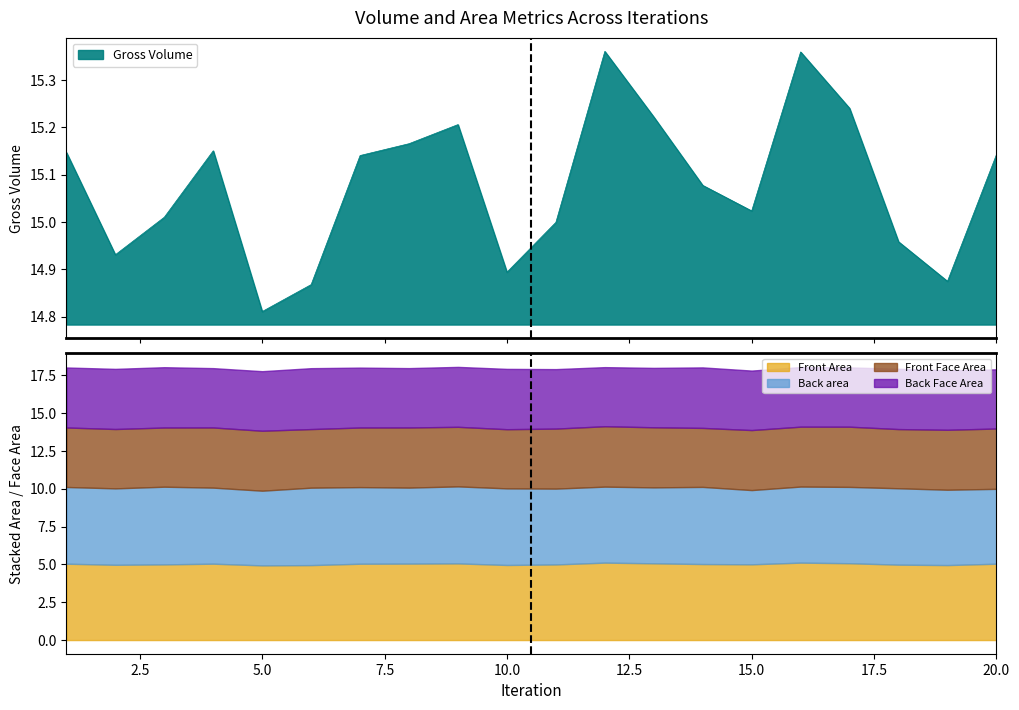

What is the approximate value of Back area at 16?

5.0